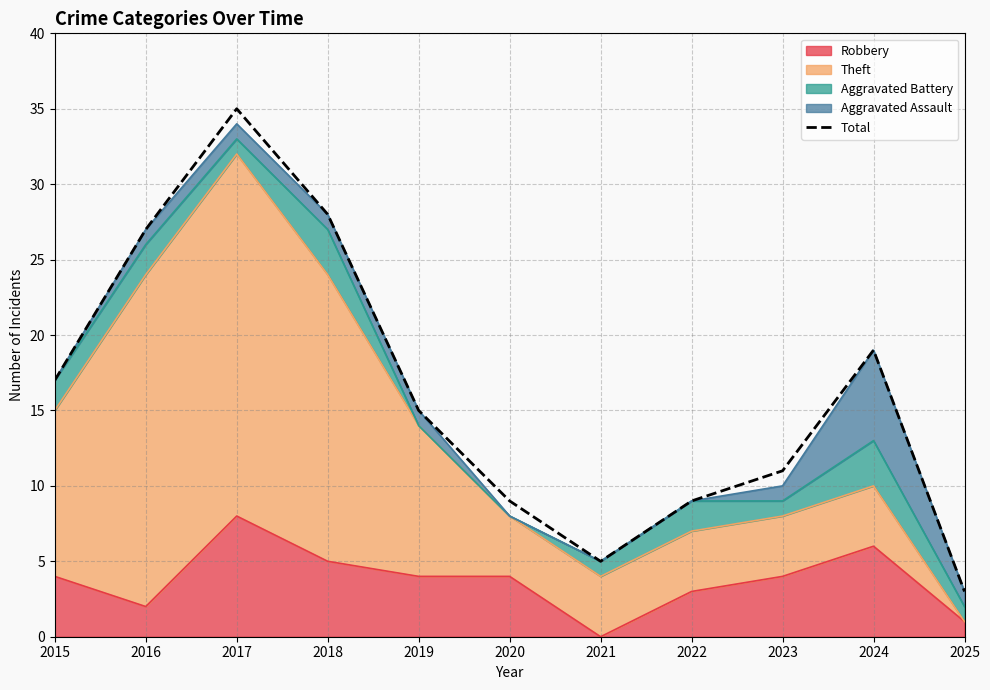

Where is the first local maximum?

2017